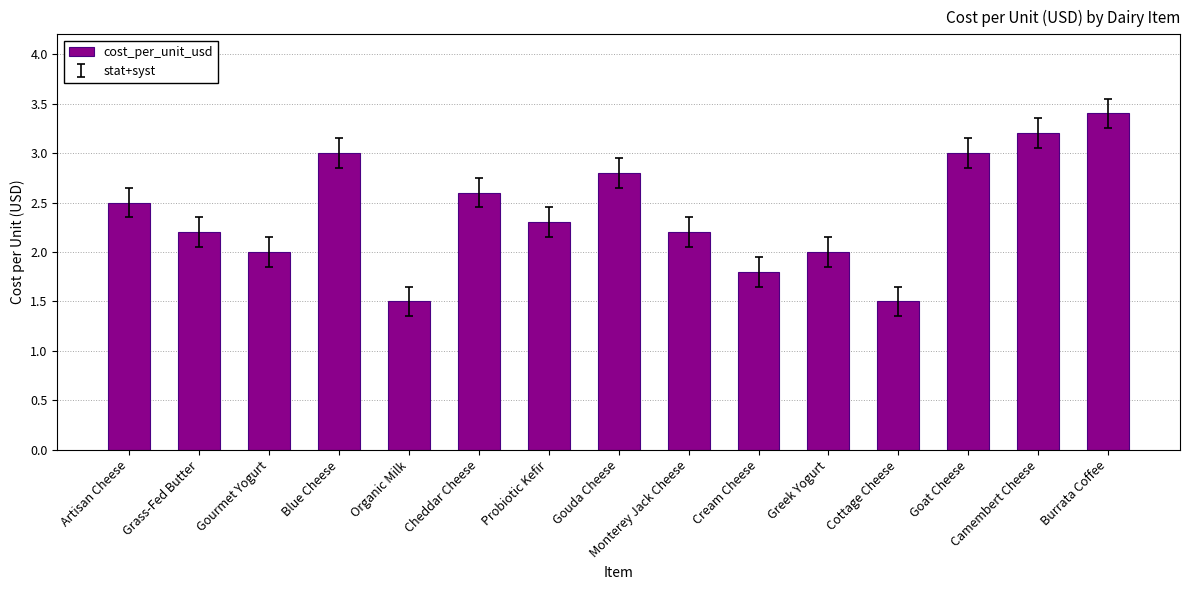

What is the difference between the second highest and second lowest values?

1.7